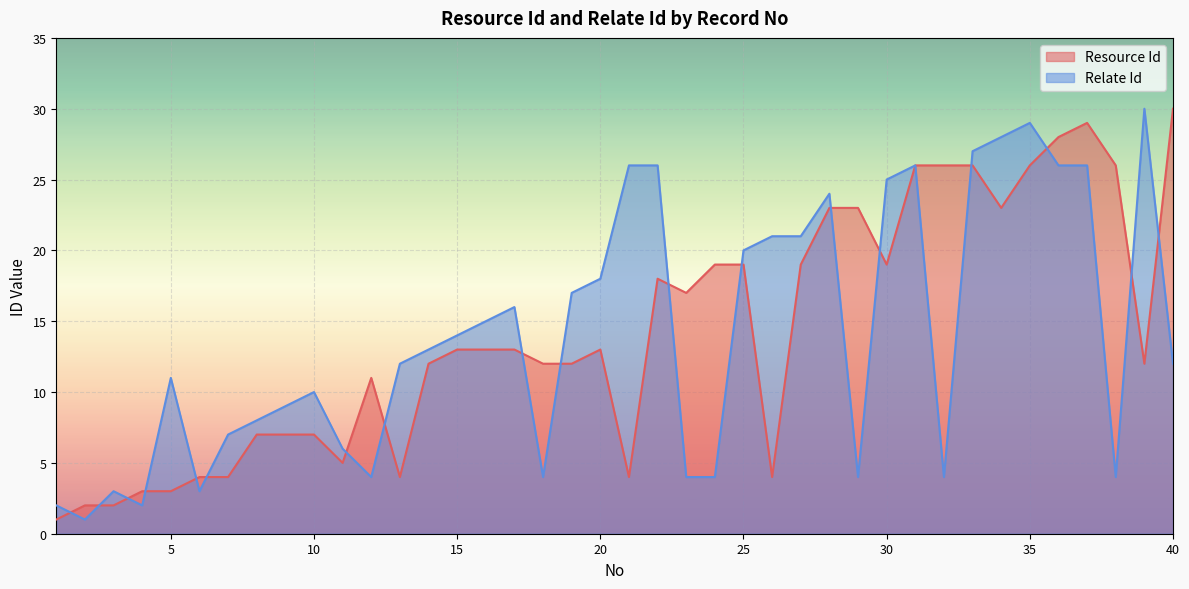

Does the chart display data point markers on the line(s)?

No